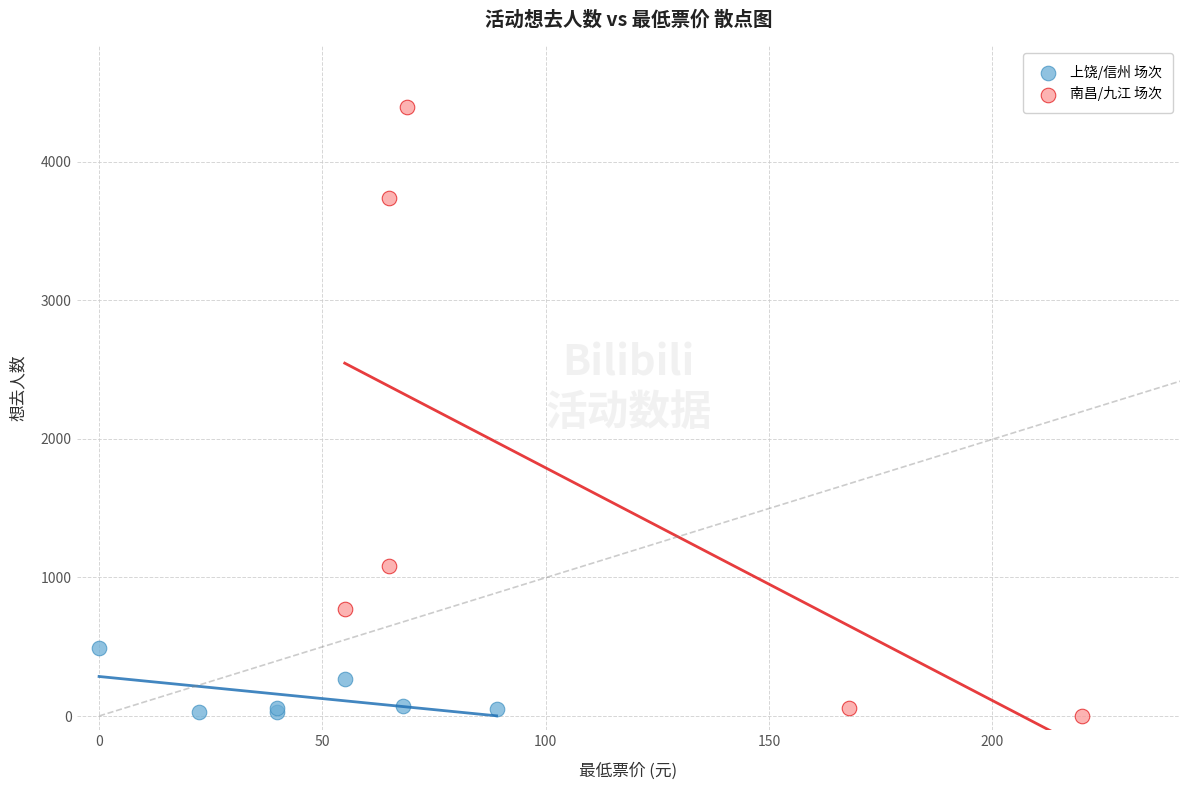

Which series reaches the maximum Y coordinate?

南昌/九江 场次